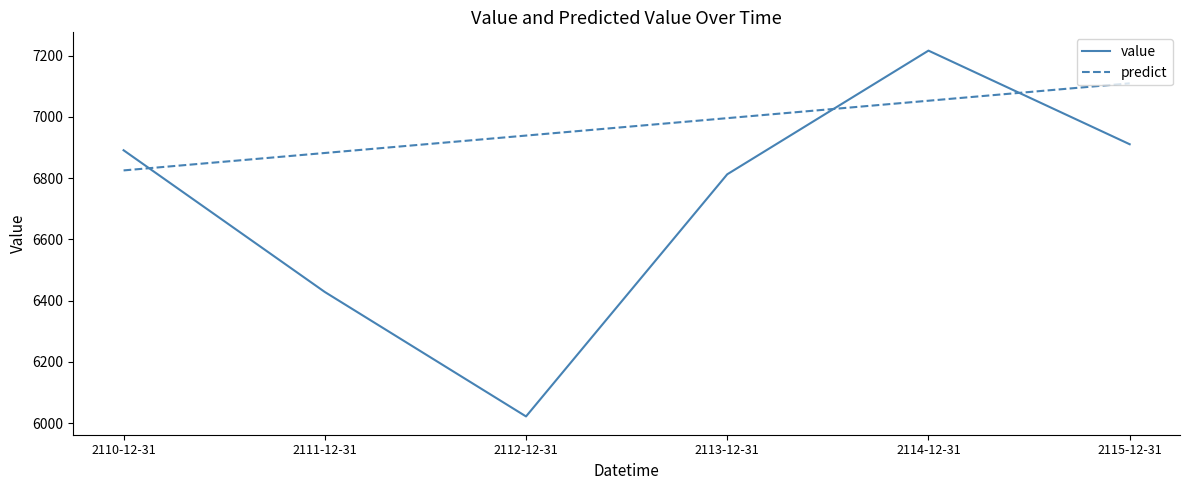

Where is the first local minimum for value?

2112-12-31